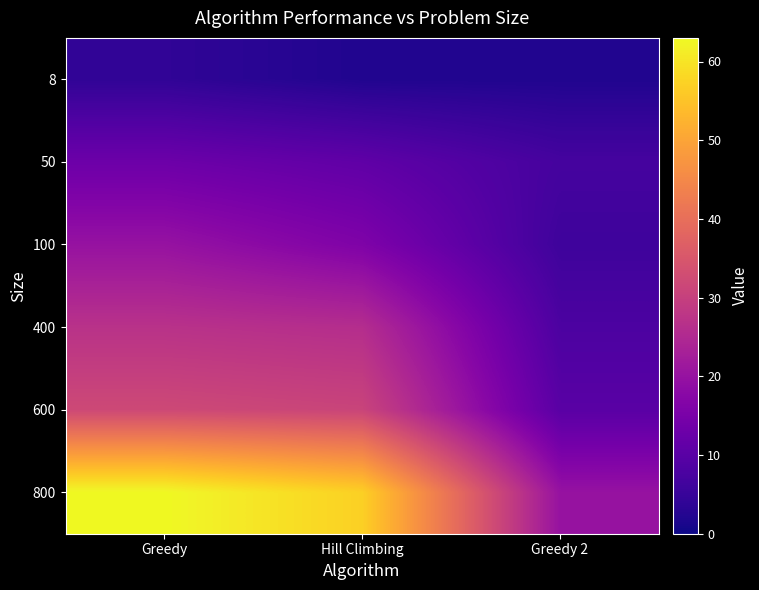

Which category has the highest value across all series?

Greedy